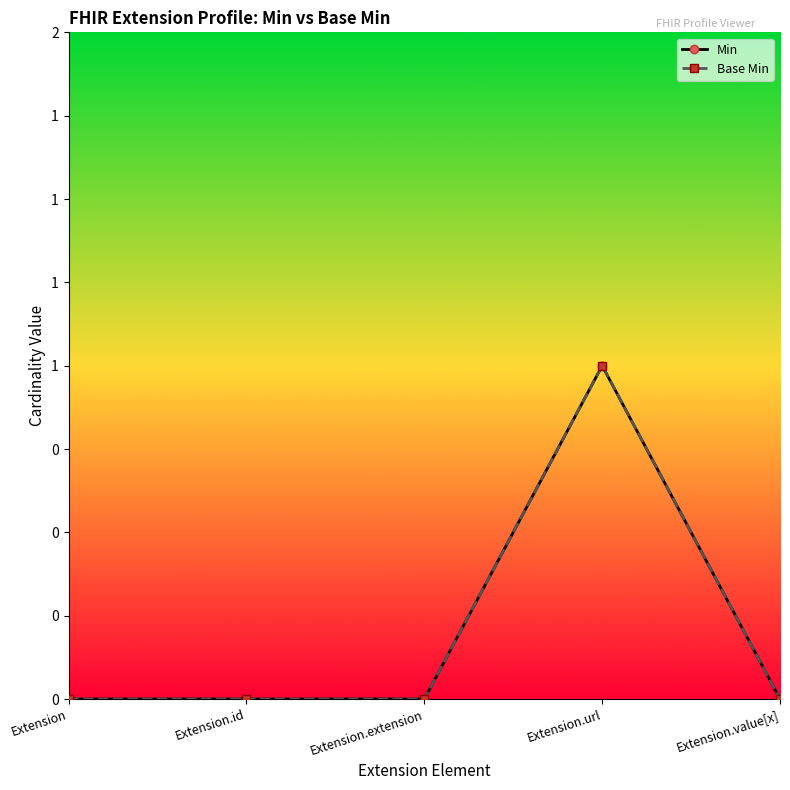

Between Extension and Extension.value[x], which series saw the biggest shift?

Min